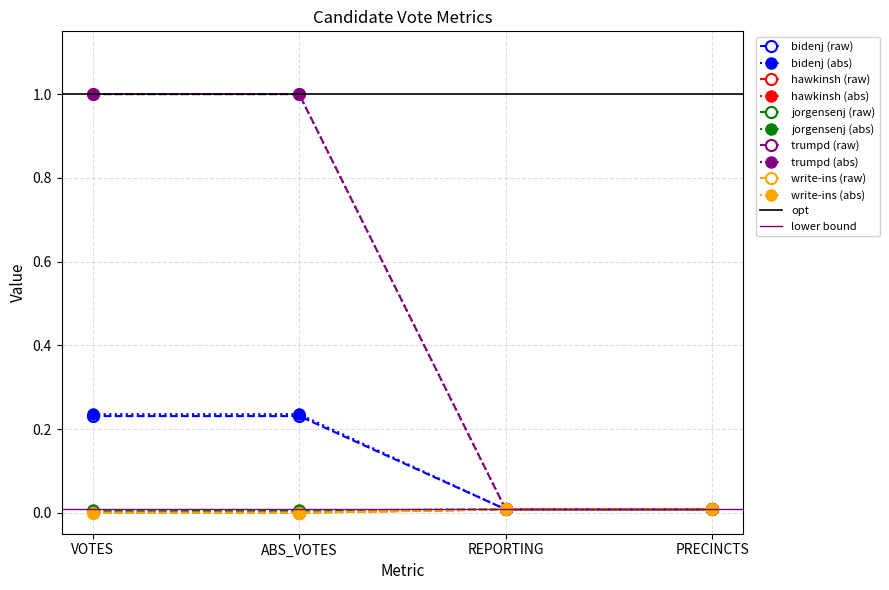

Reading left to right, extract all data points from this chart.

bidenj: VOTES=0.2	ABS_VOTES=0.2	REPORTING=0.0	PRECINCTS=0.0
hawkinsh: VOTES=0.0	ABS_VOTES=0.0	REPORTING=0.0	PRECINCTS=0.0
jorgensenj: VOTES=0.2	ABS_VOTES=0.2	REPORTING=0.0	PRECINCTS=0.0
trumpd: VOTES=1.0	ABS_VOTES=1.0	REPORTING=0.0	PRECINCTS=0.0
write-ins: VOTES=0.0	ABS_VOTES=0.0	REPORTING=0.0	PRECINCTS=0.0